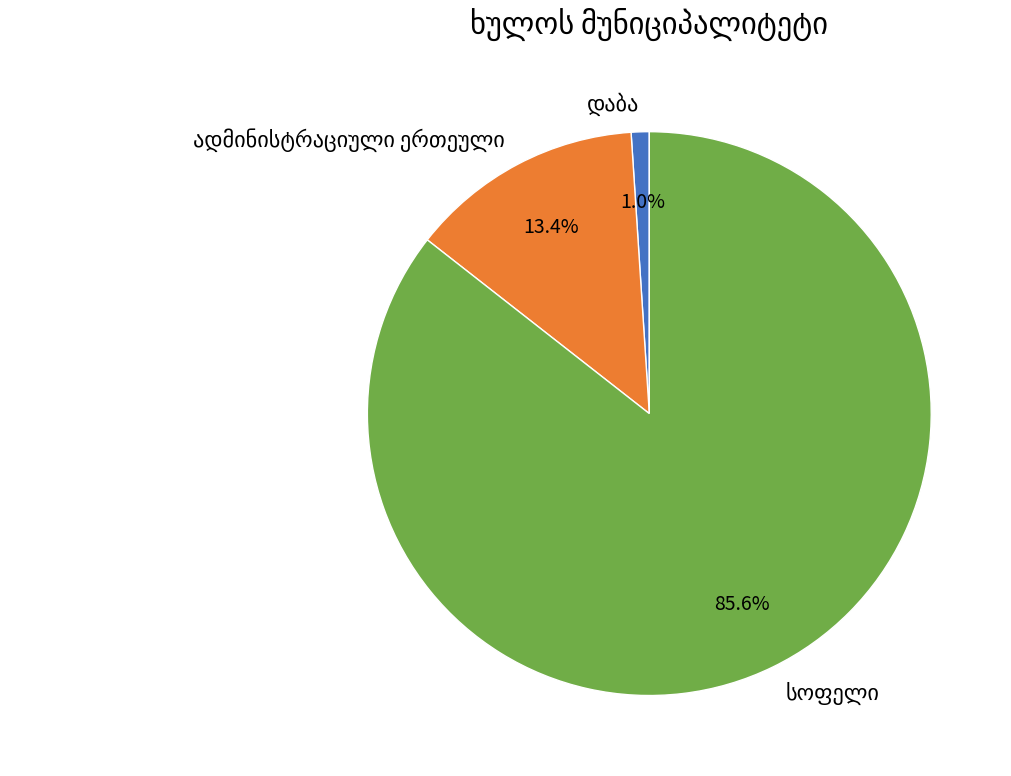

Does any single category account for the majority?

Yes